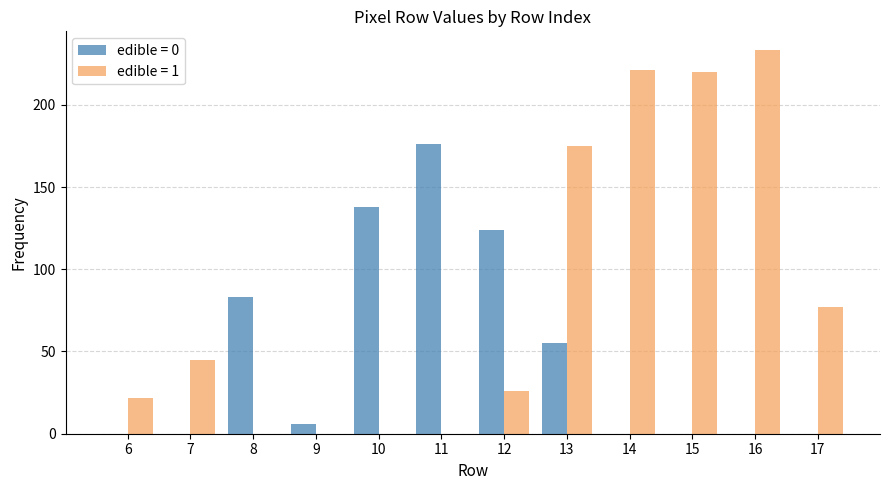

Reading left to right, what are all the values shown in this chart?

edible = 0: 0	0	83	6	138	176	124	55	0	0	0	0
edible = 1: 22	45	0	0	0	0	26	175	221	220	233	77